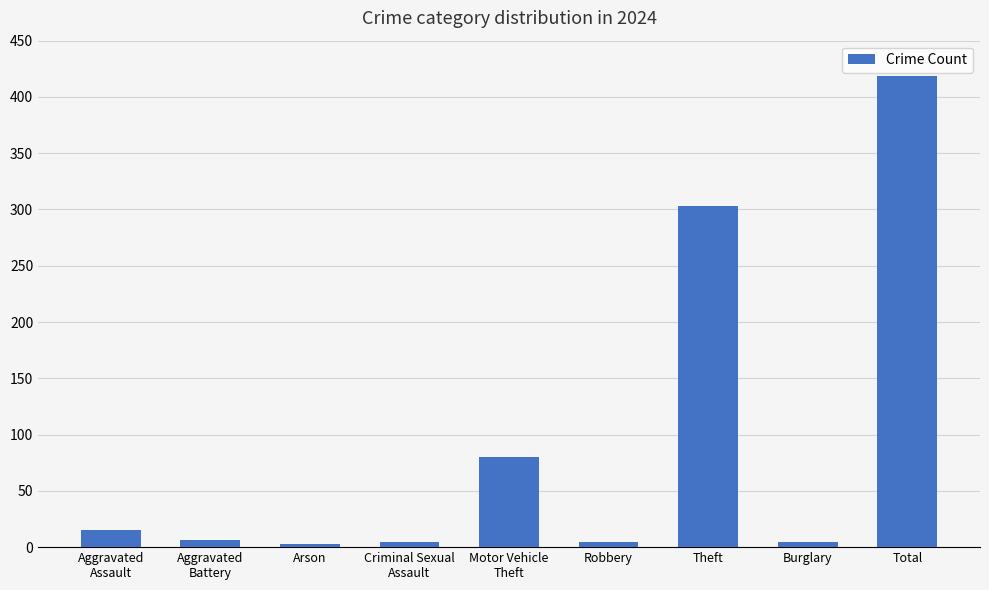

The value at Robbery is 5. True or false?

True